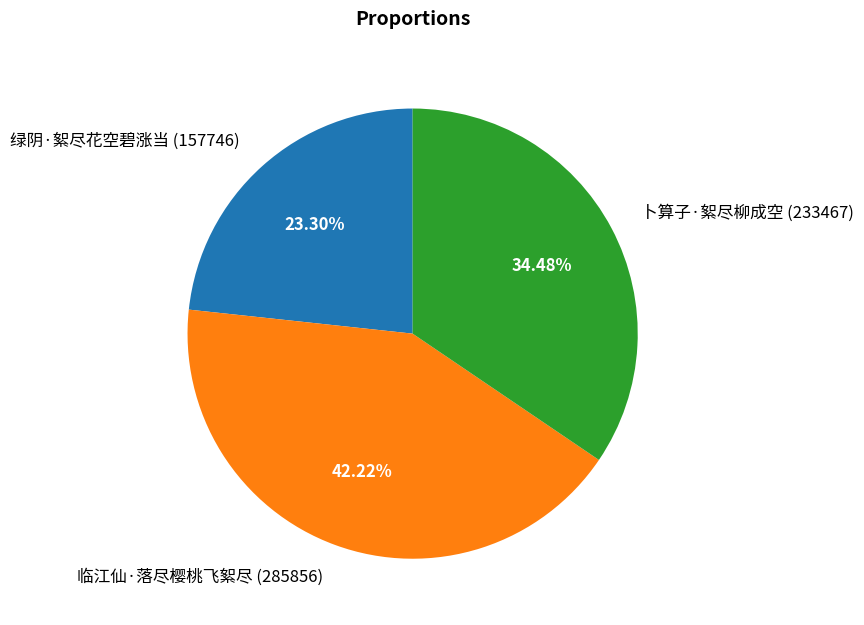

Is there a majority slice in this chart?

No